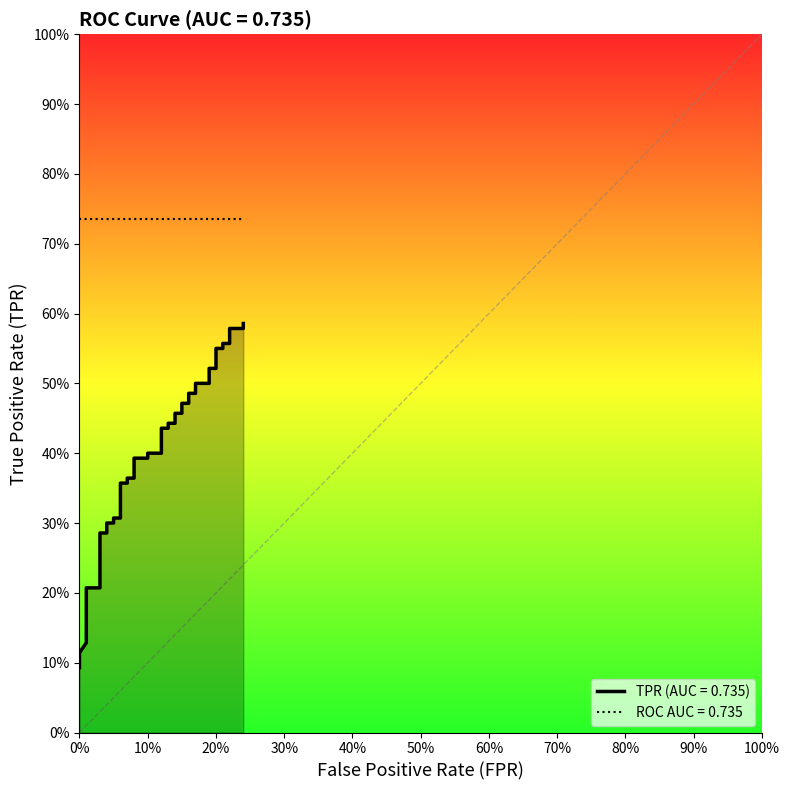

The chart shows a value of 0.6 at 23. True or false?

False